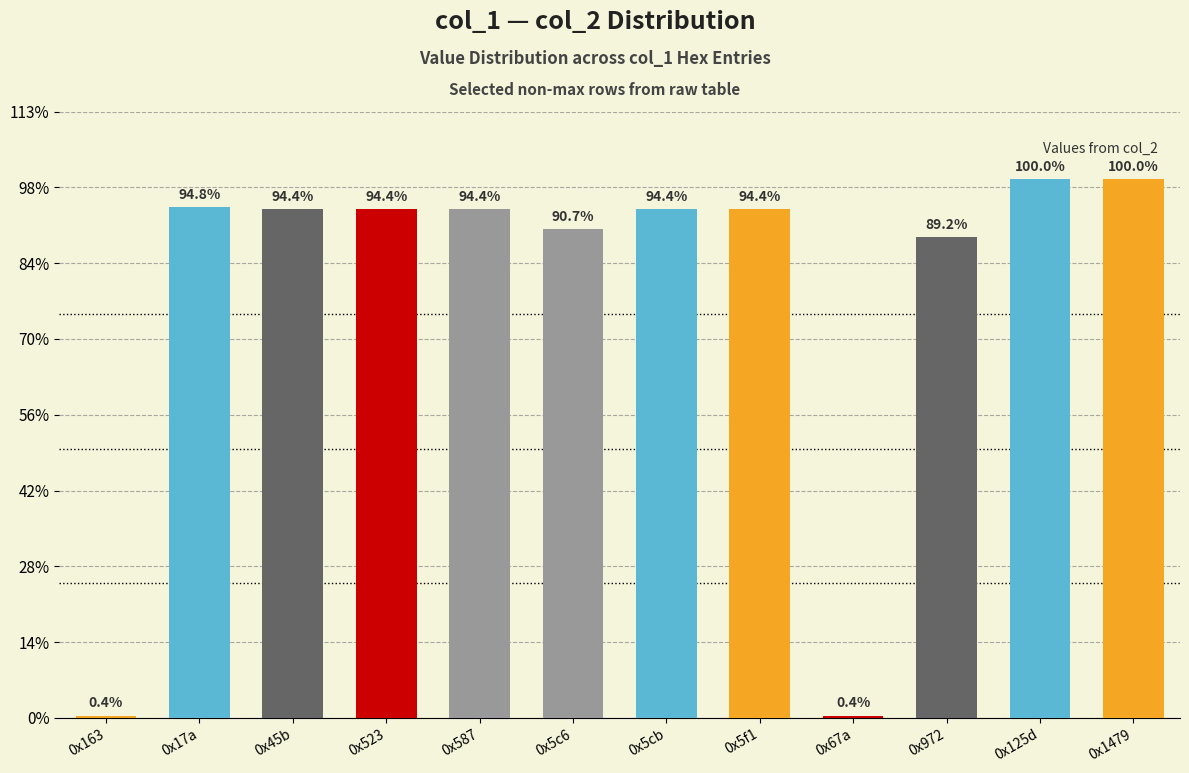

What value does the data have at 0x125d?

3553635